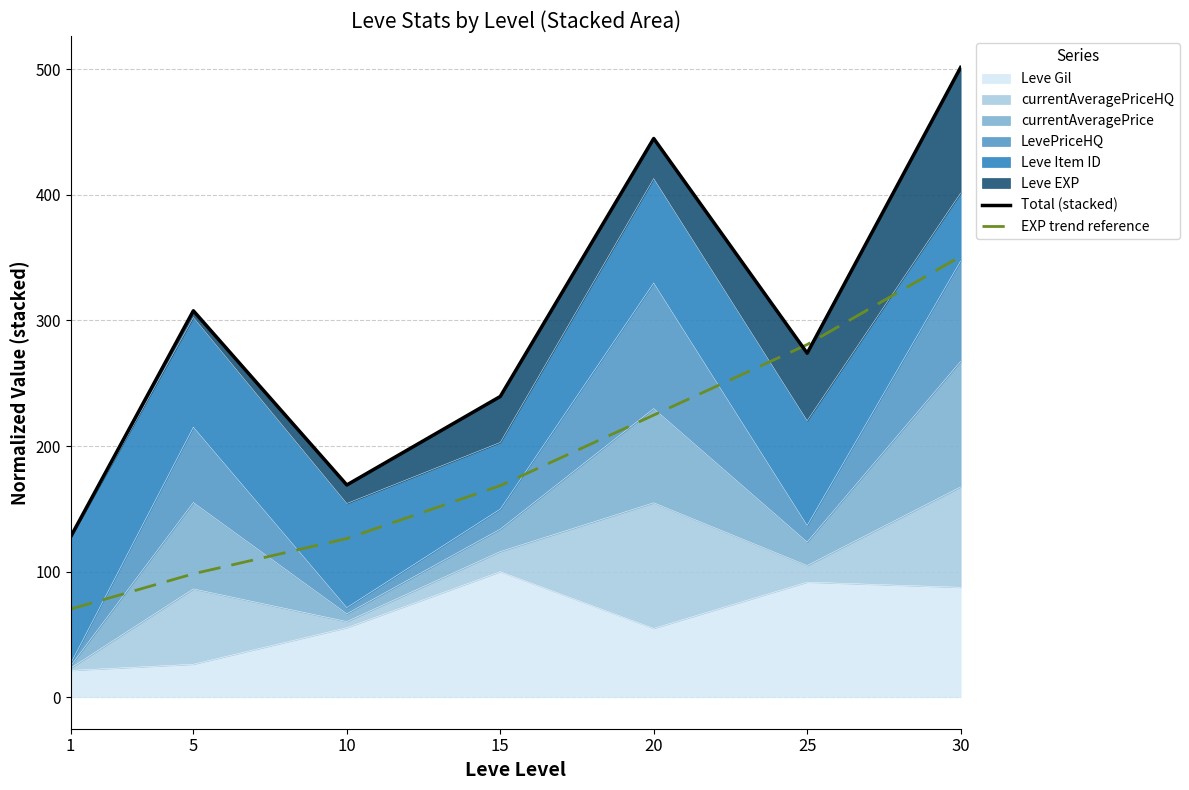

At how many categories does at least one series exceed 178?

5